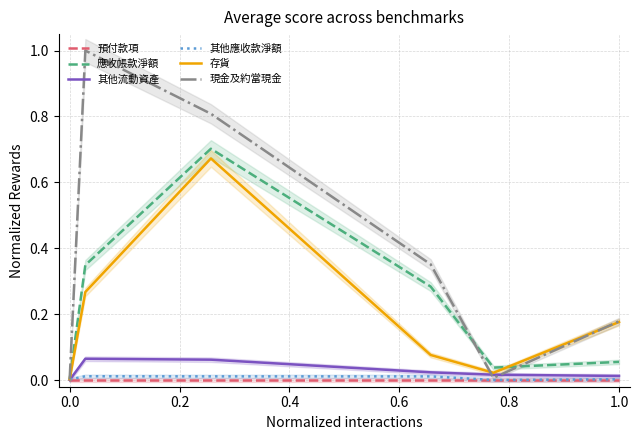

True or false: 存貨 and 其他應收款淨額 cross at least once.

False